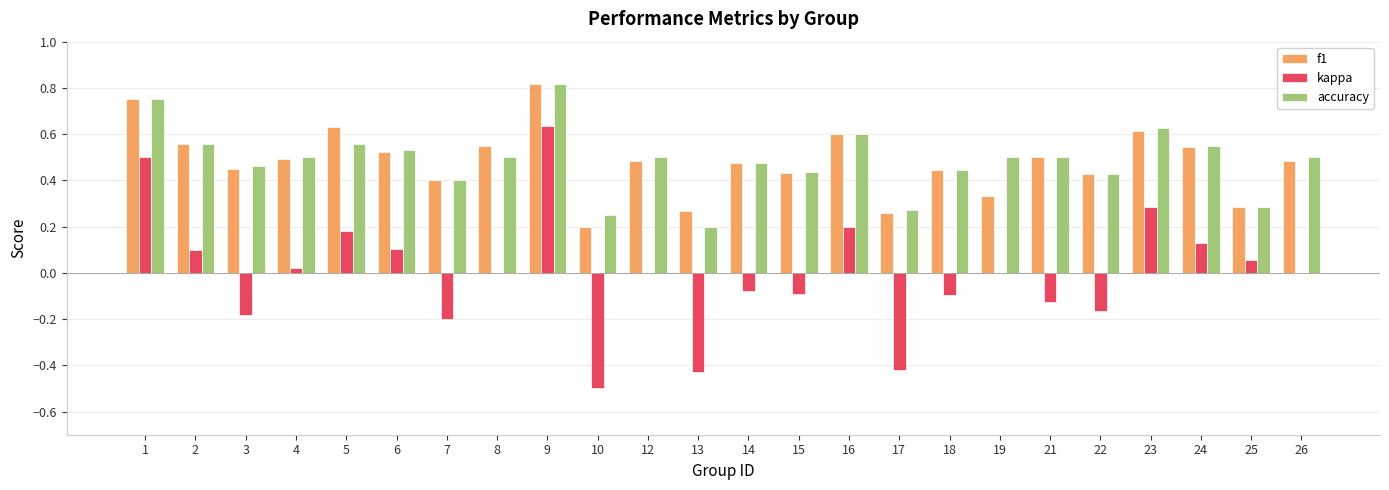

Which series has the widest spread of values?

kappa